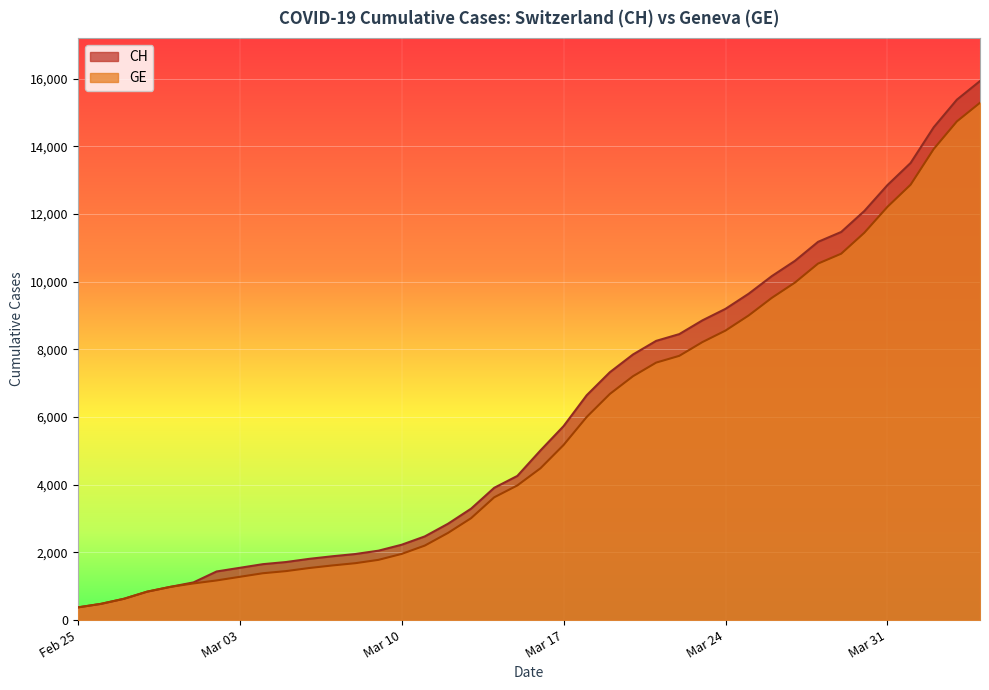

Reading left to right, extract all data points from this chart.

CH: 375	479	630	840	981	1113	1436	1544	1652	1715	1809	1885	1952	2051	2226	2472	2845	3291	3908	4259	5012	5731	6644	7323	7847	8249	8449	8855	9196	9642	10162	10613	11175	11467	12086	12852	13505	14561	15375	15926
GE: 375	479	630	840	981	1083	1171	1278	1384	1447	1538	1614	1681	1780	1955	2201	2574	3010	3627	3978	4485	5174	6002	6681	7205	7607	7807	8213	8554	9000	9520	9971	10533	10825	11444	12210	12863	13919	14733	15284